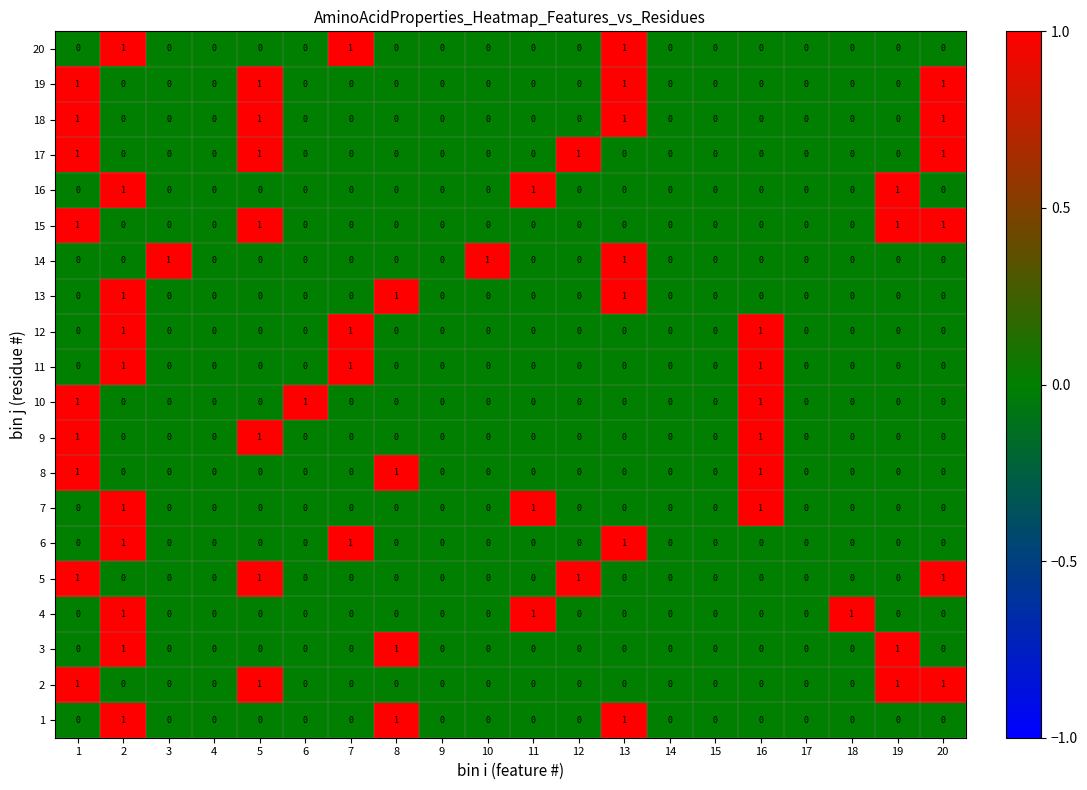

True or false: 20 has a value of 1 at 7.

True